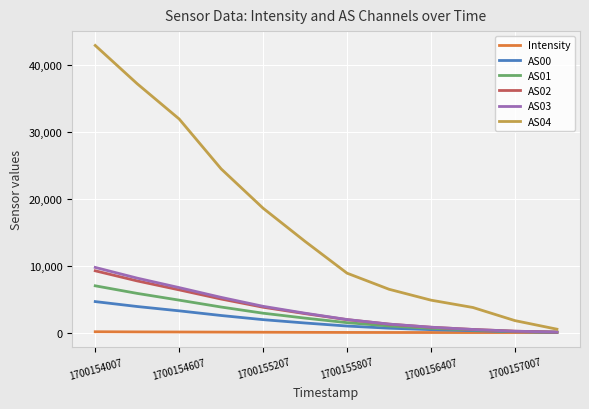

What is the highest value of the AS01 series?

6984.0